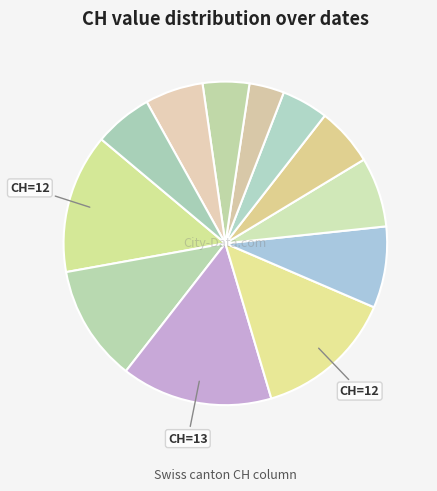

To the nearest percent, what is the difference between the largest and smallest slice percentages?

12%